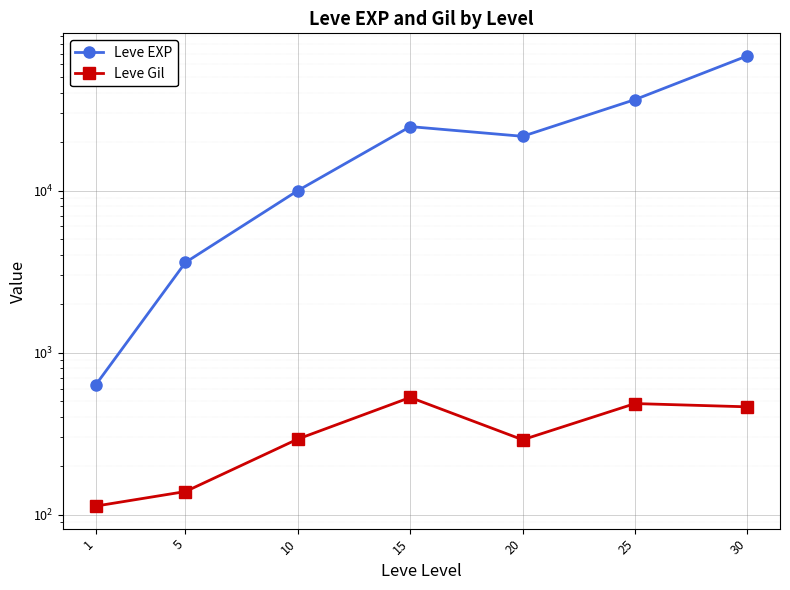

Where is Leve EXP nearest to the value 34180?

25